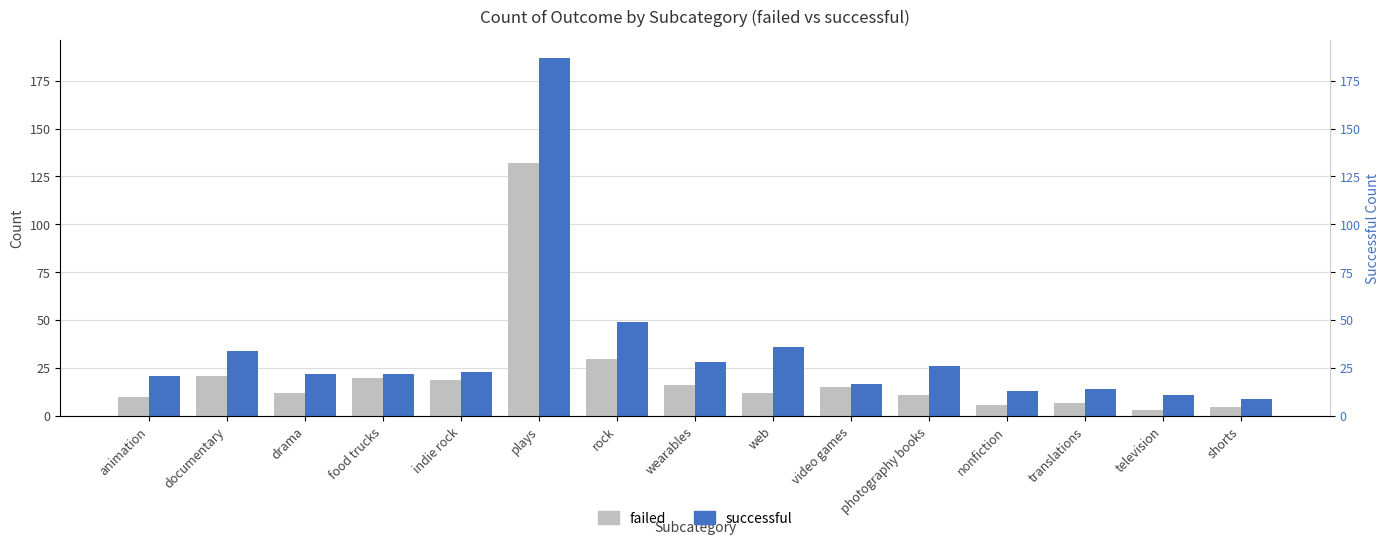

Between drama and video games, which is larger?

video games